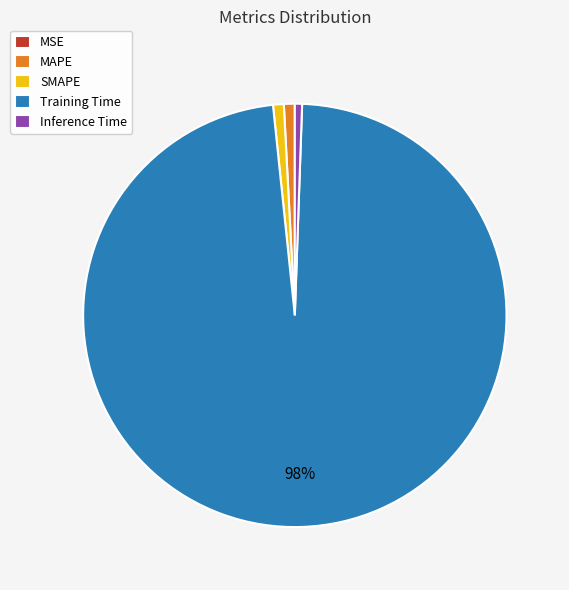

Which category accounts for the majority?

Training Time